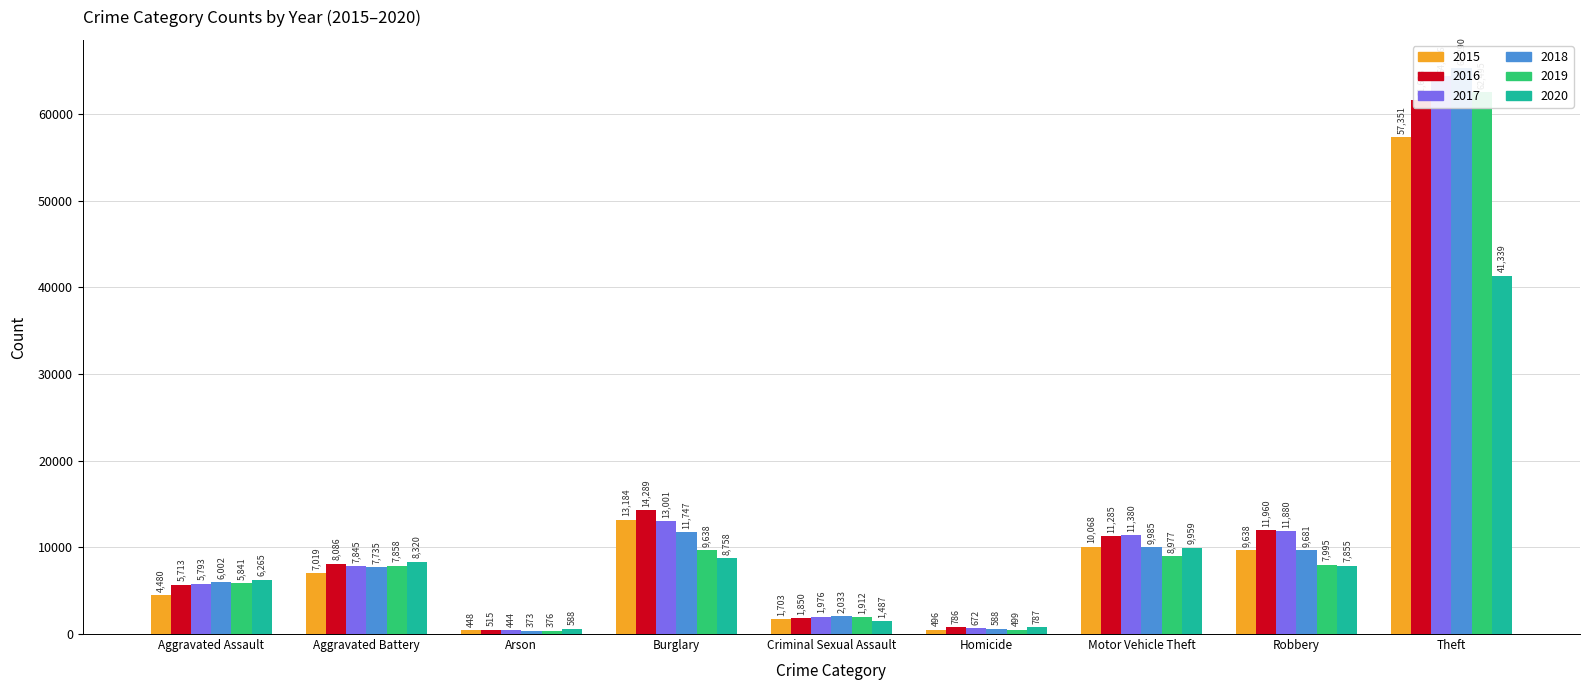

What are all the series names shown in the legend?

2015, 2016, 2017, 2018, 2019, 2020